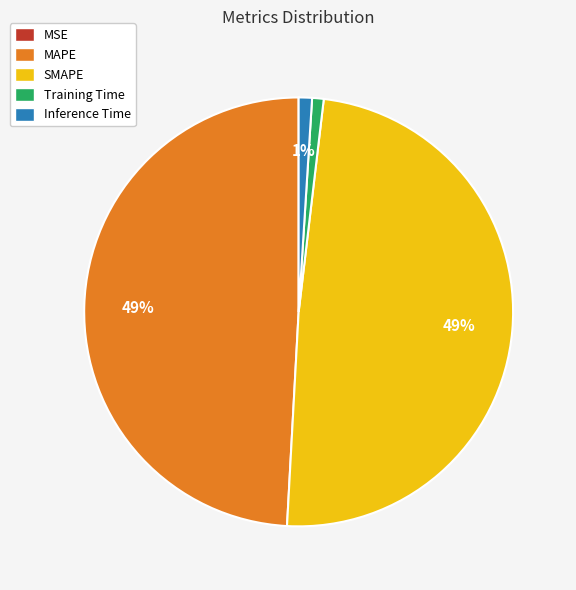

The SMAPE slice represents 44% of the pie. True or false?

False